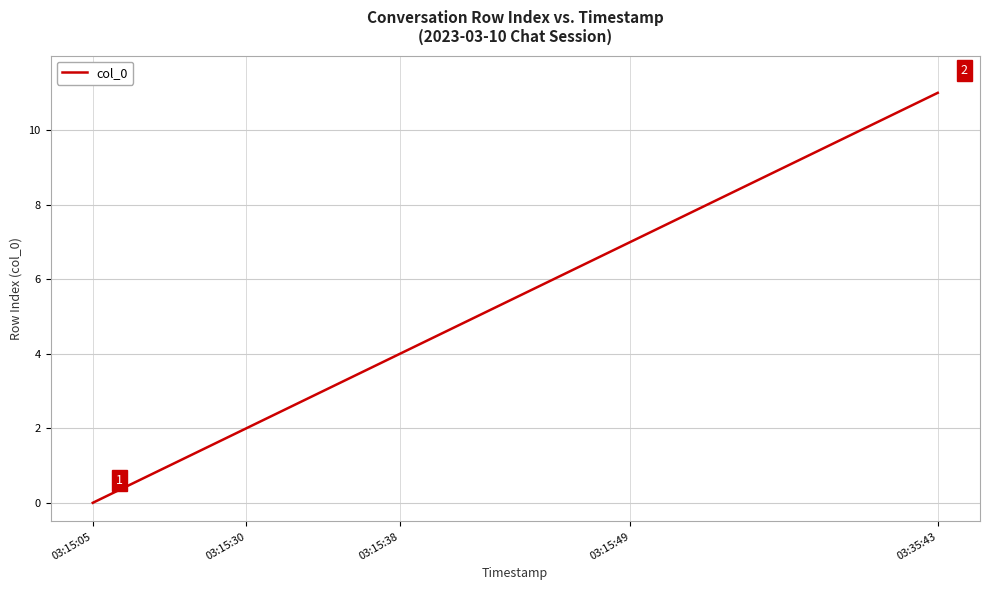

What is the maximum value shown in the chart?

11